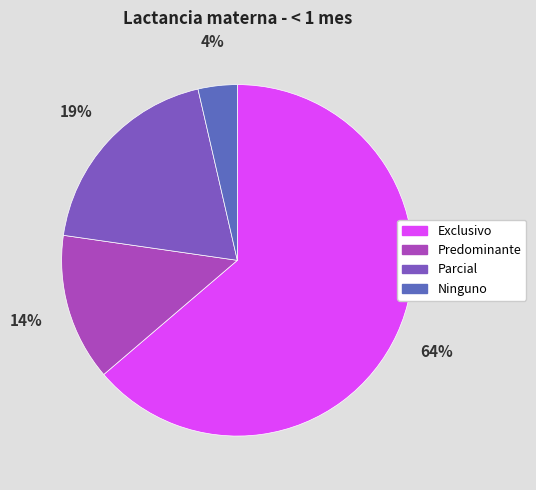

What percentage is the Exclusivo slice, to the nearest percent?

64%